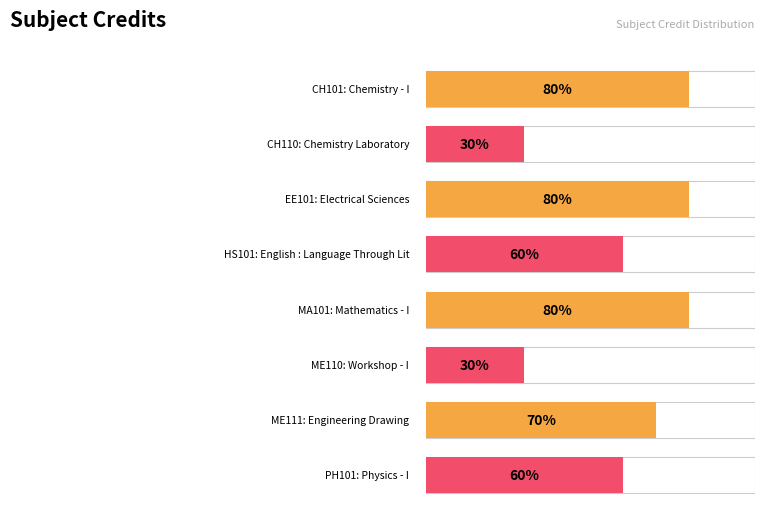

Reading left to right, extract all data points from this chart.

CH101=8	CH110=3	EE101=8	HS101=6	MA101=8	ME110=3	ME111=7	PH101=6